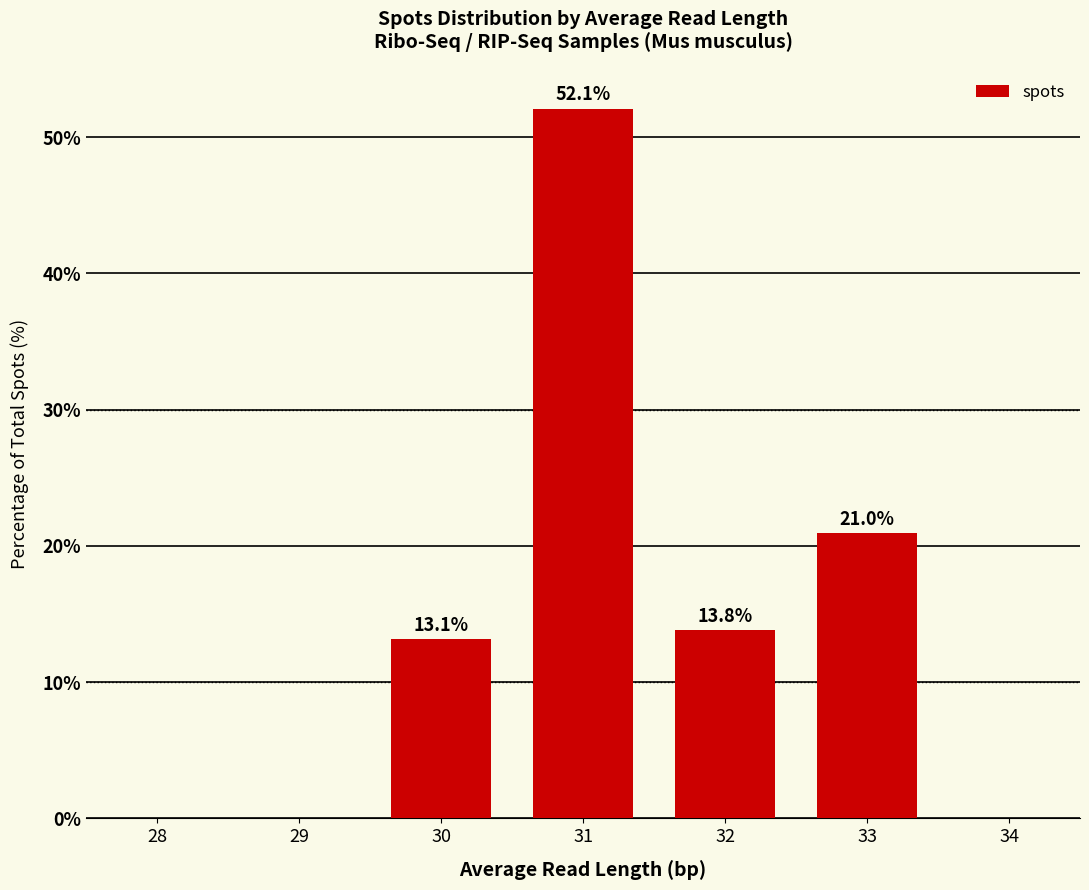

Which label corresponds to the largest value in the chart?

31